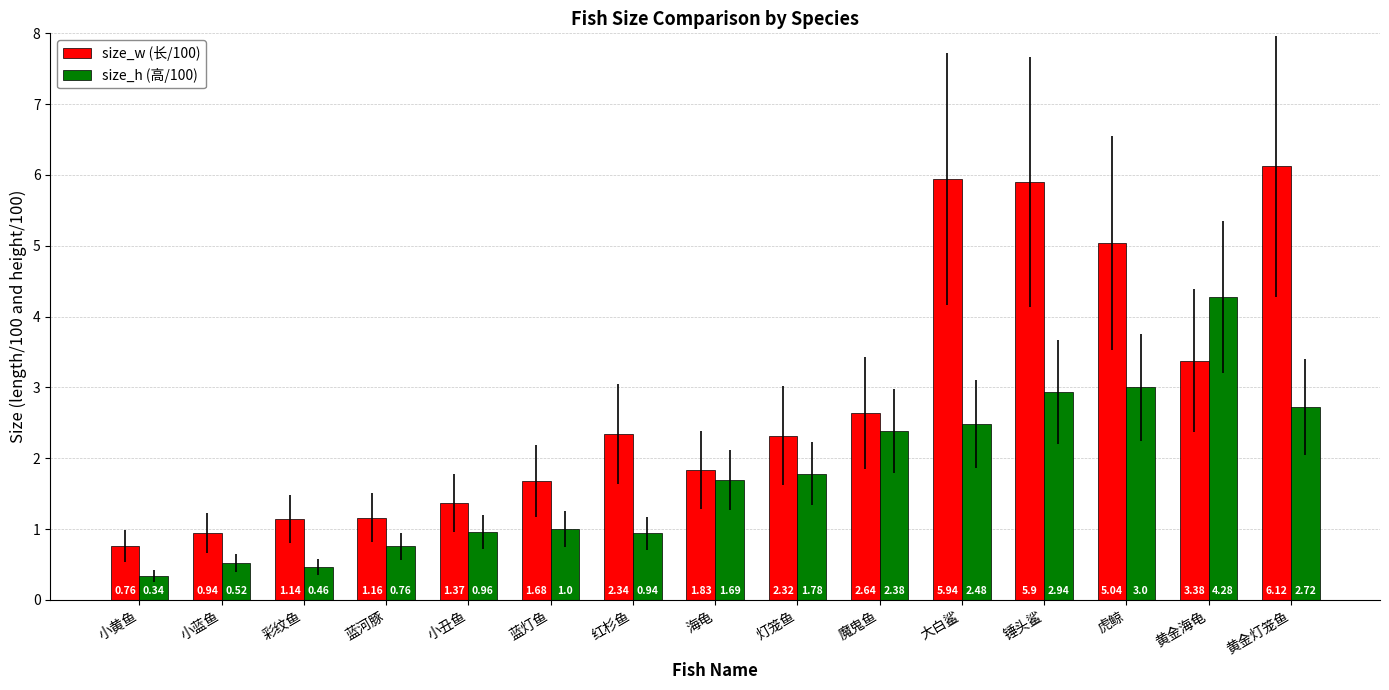

Rank the series by their maximum value, from highest to lowest.

size_w (长/100), size_h (高/100)